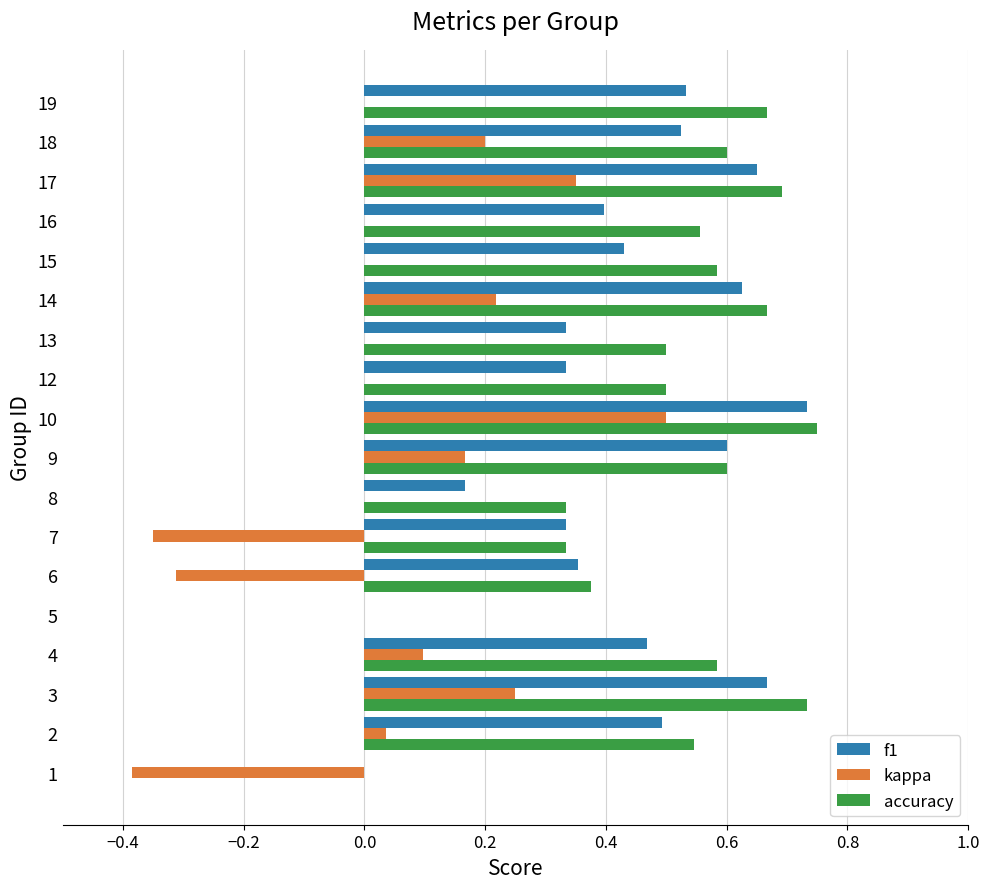

Is it true that kappa equals 0.1 at 4?

True